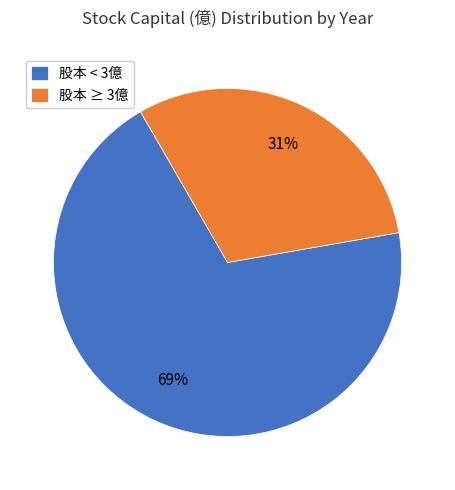

Combined, do 股本 < 3億 and 股本 ≥ 3億 account for over 50%?

Yes